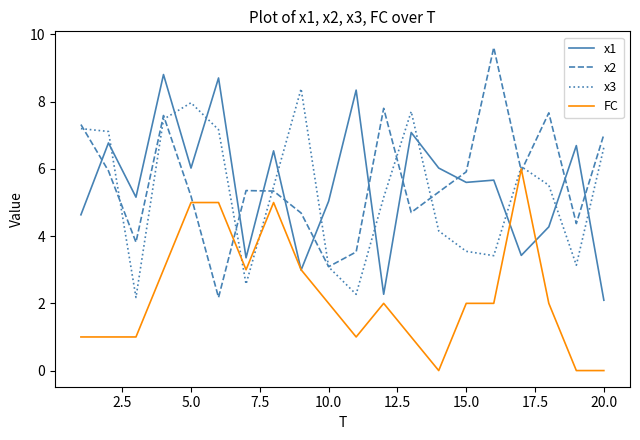

What is the maximum value for x3?

8.4